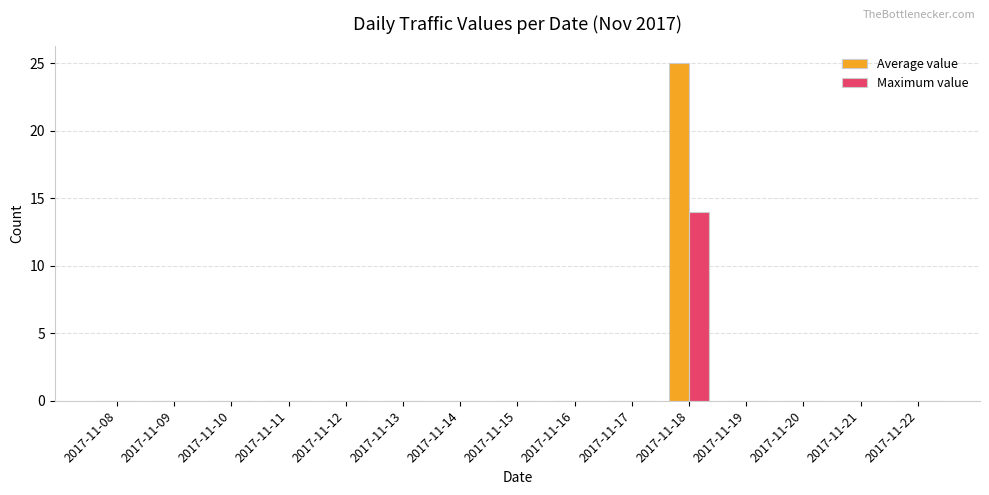

What is the greatest value displayed?

25